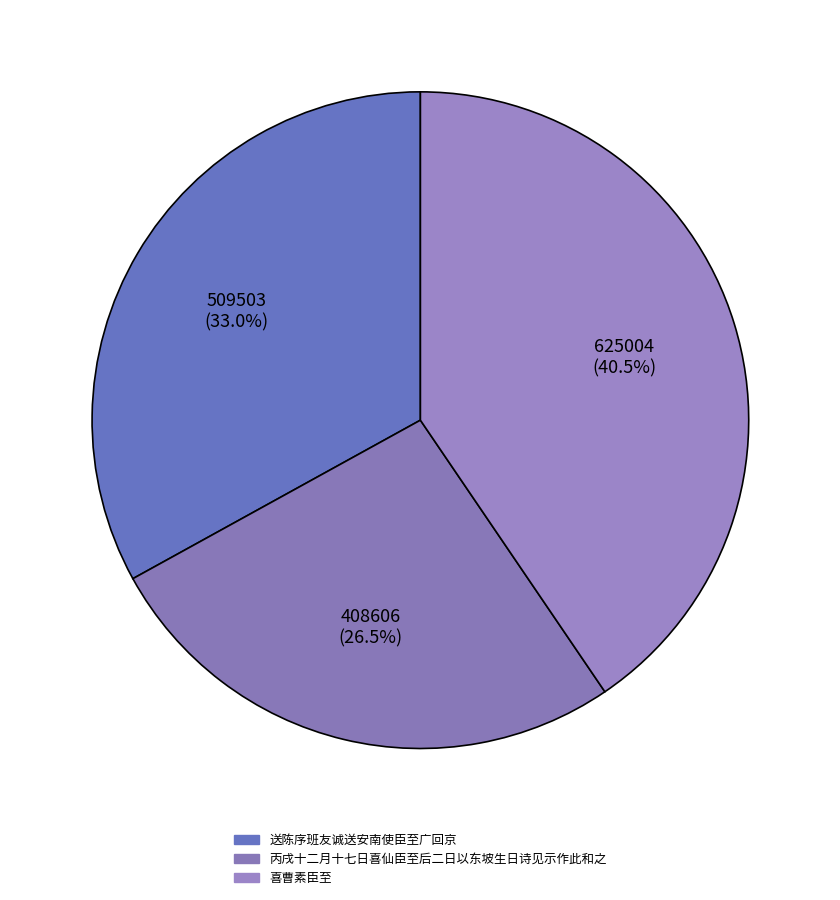

To the nearest percent, what portion does 送陈序班友诚送安南使臣至广回京 represent?

33%